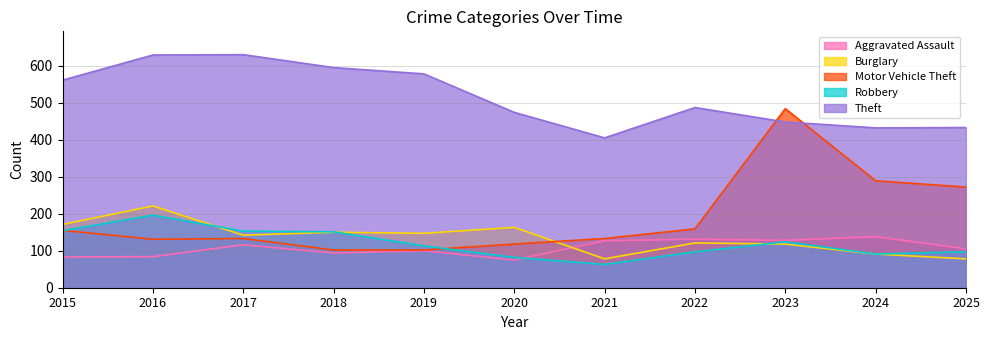

The value of Burglary at 2022 is 165. True or false?

False